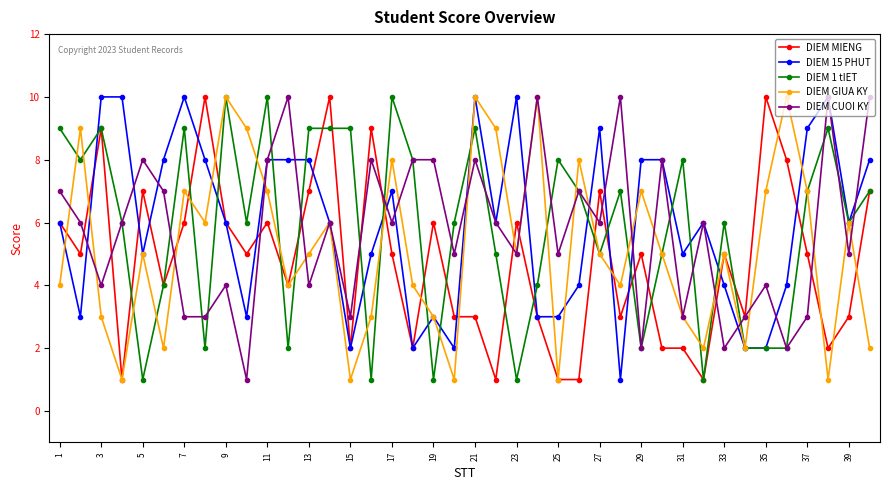

At how many categories does at least one series exceed 2?

40